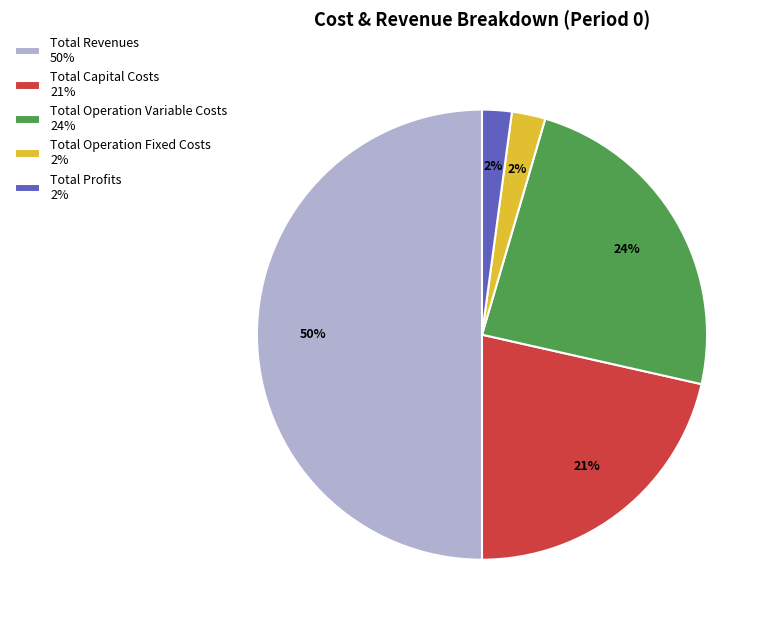

Count the number of slices in the pie.

5